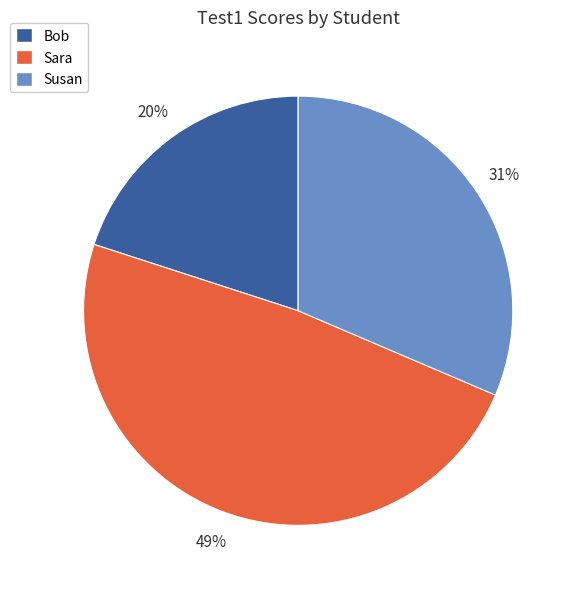

Is the sum of Susan and Sara greater than half?

Yes